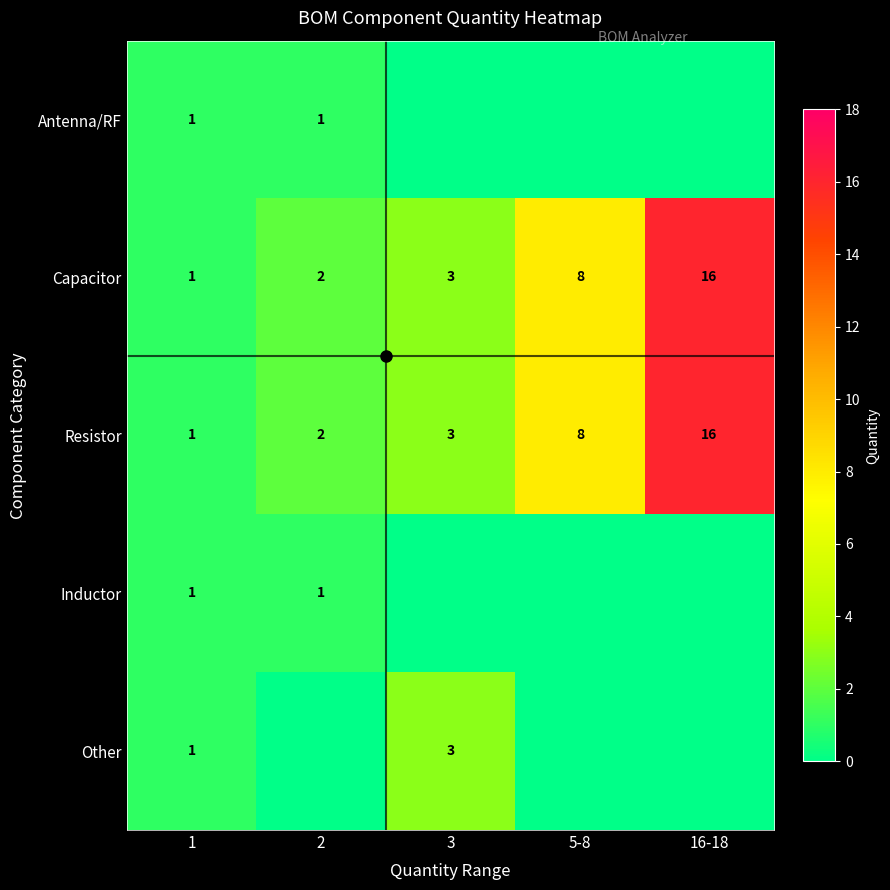

The value of Resistor at 2 is 2. True or false?

True